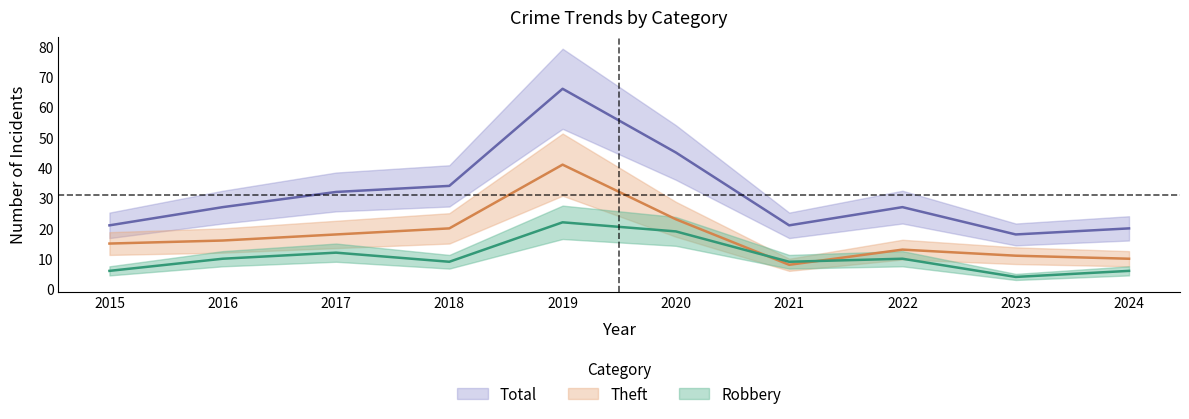

What is the sum of the Total values at 2020 and 2017?

77